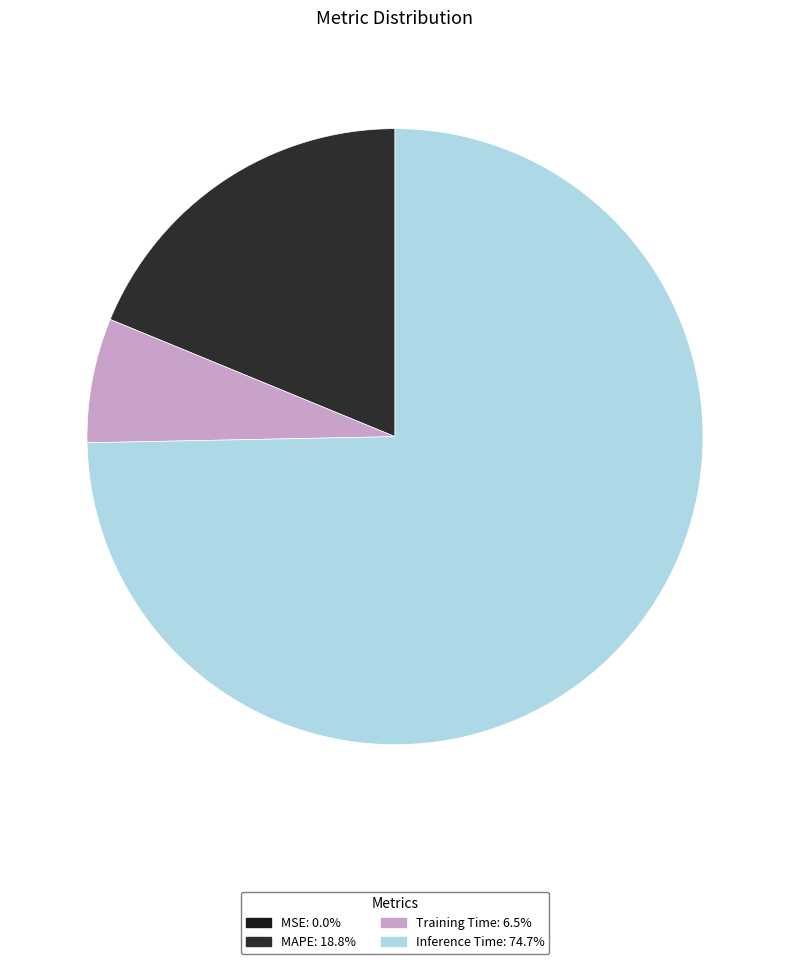

The MSE slice represents 11% of the pie. True or false?

False